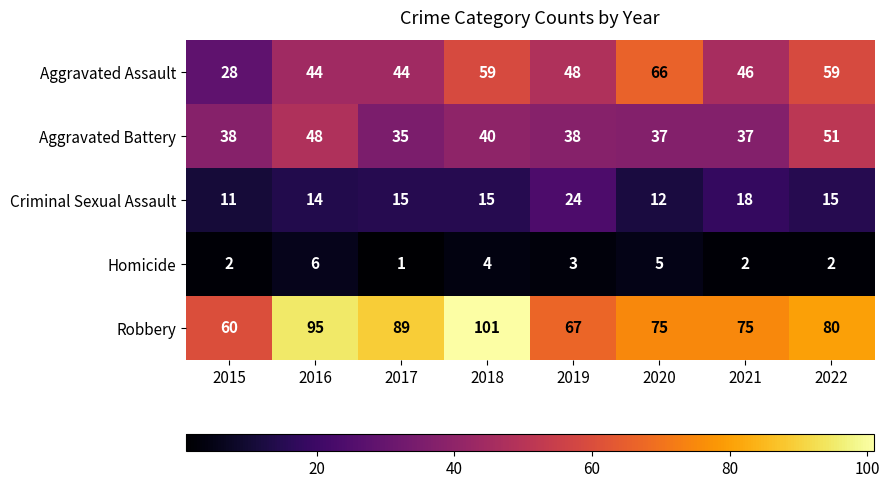

True or false: Criminal Sexual Assault has a value of 12 at 2020.

True